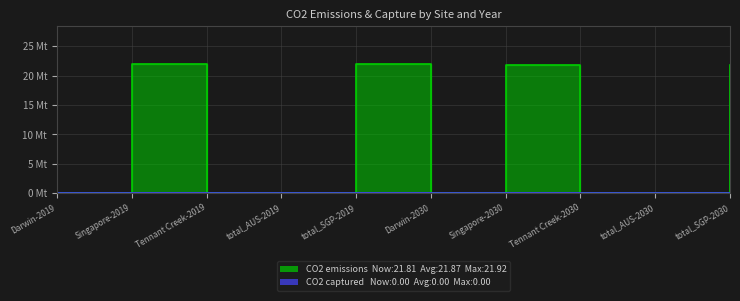

How many interior local valleys (lower than both neighbors) does the data have?

1